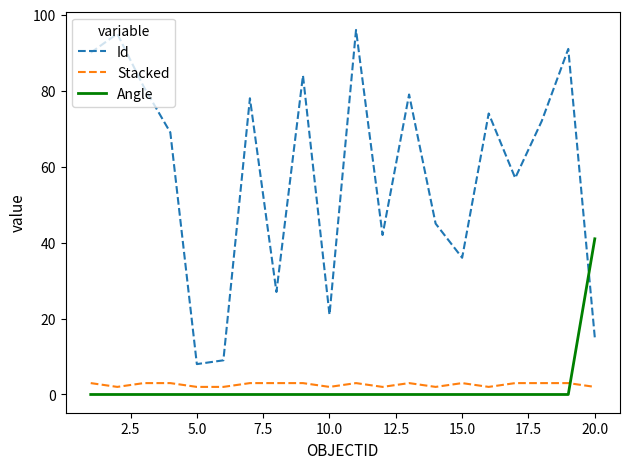

Which series ends up on top after the final intersection of Angle and Id?

Angle